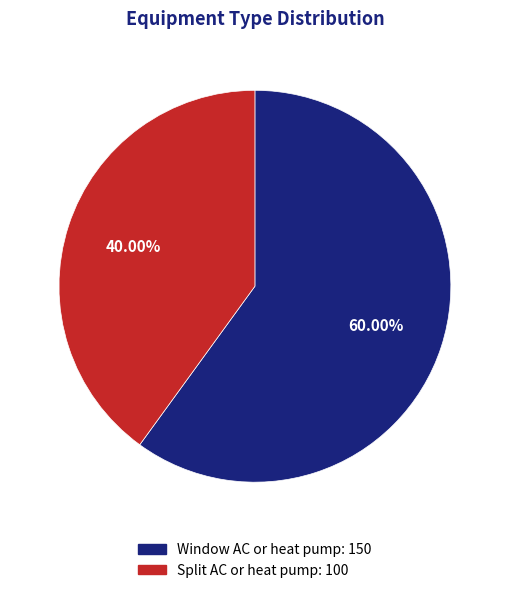

To the nearest percent, what portion does Split AC or heat pump represent?

40%